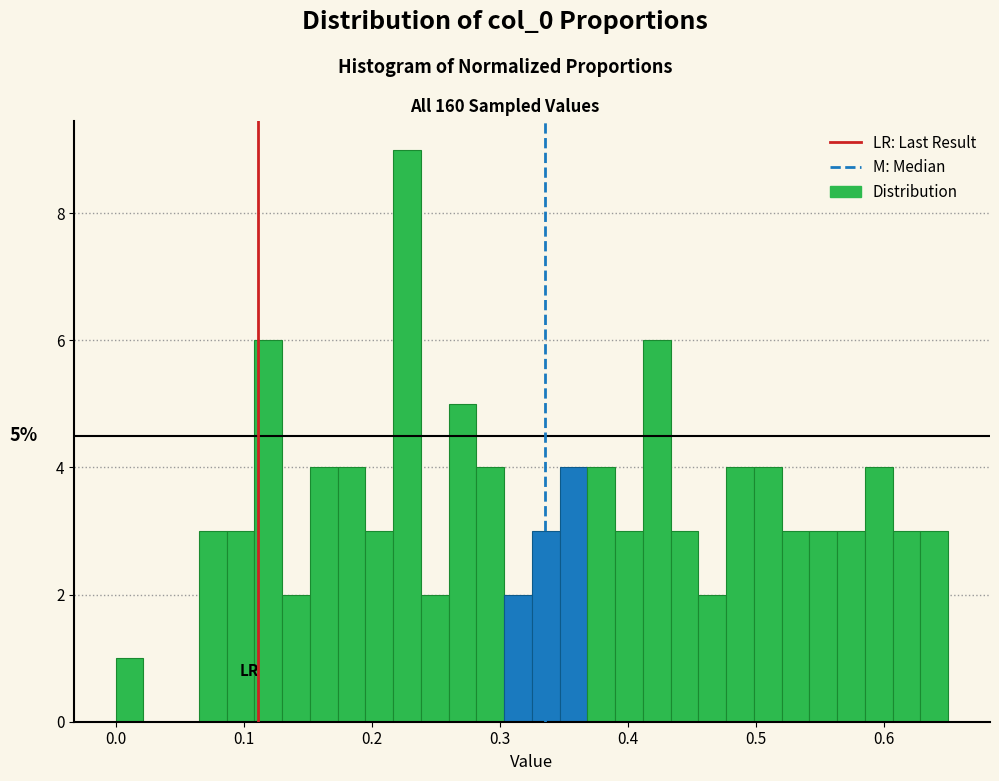

Read against the x-axis, roughly where is the centre of the tallest bar?

0.23